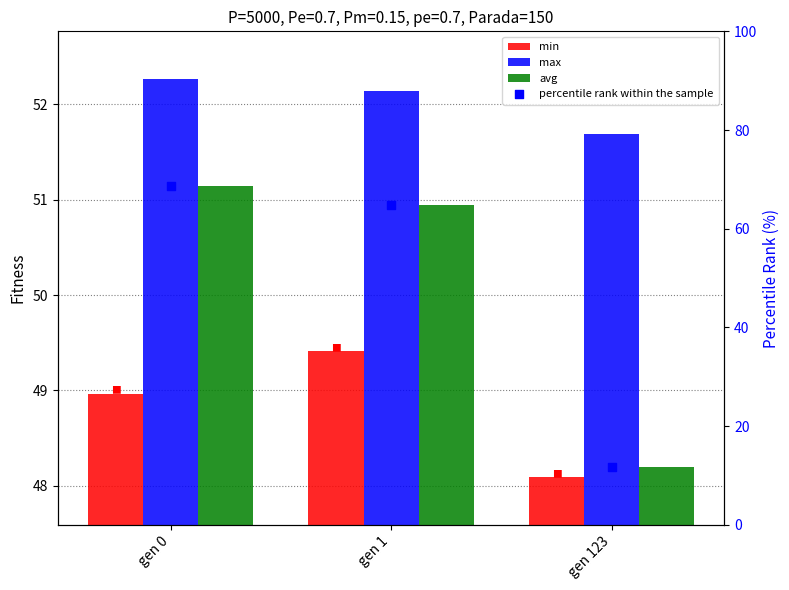

Which series has the largest total across all categories?

max